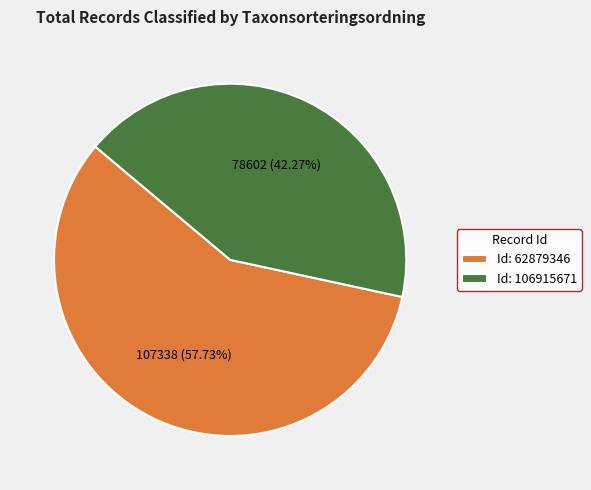

Which category has the biggest portion of the pie?

Id: 62879346